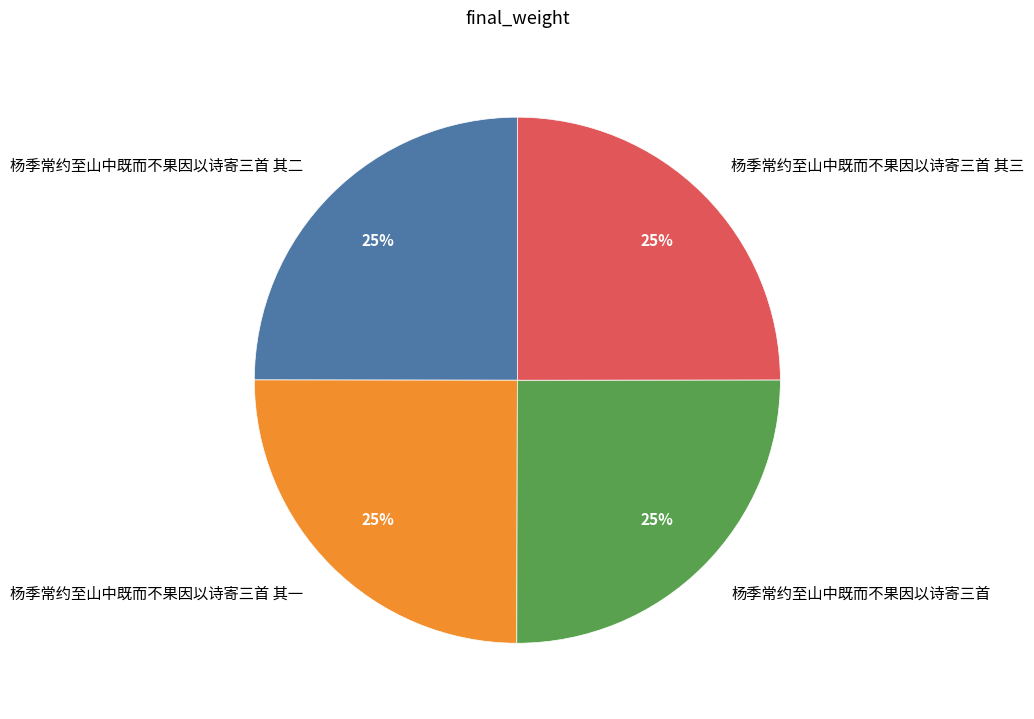

Is it true that 杨季常约至山中既而不果因以诗寄三首 其二 is 25% of the pie?

True